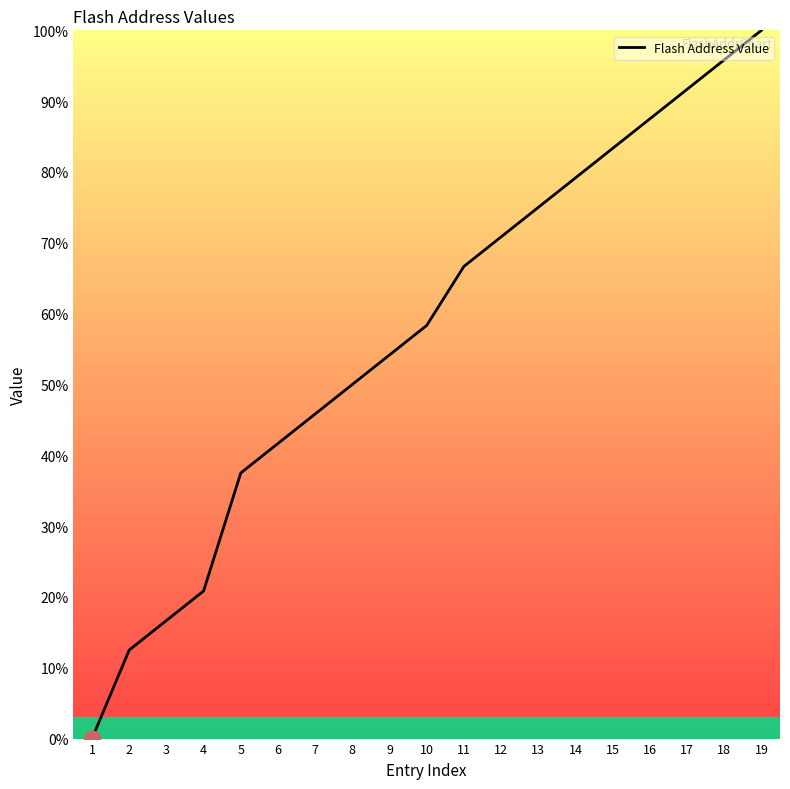

True or false: the data shows 34.6 at 11.

False